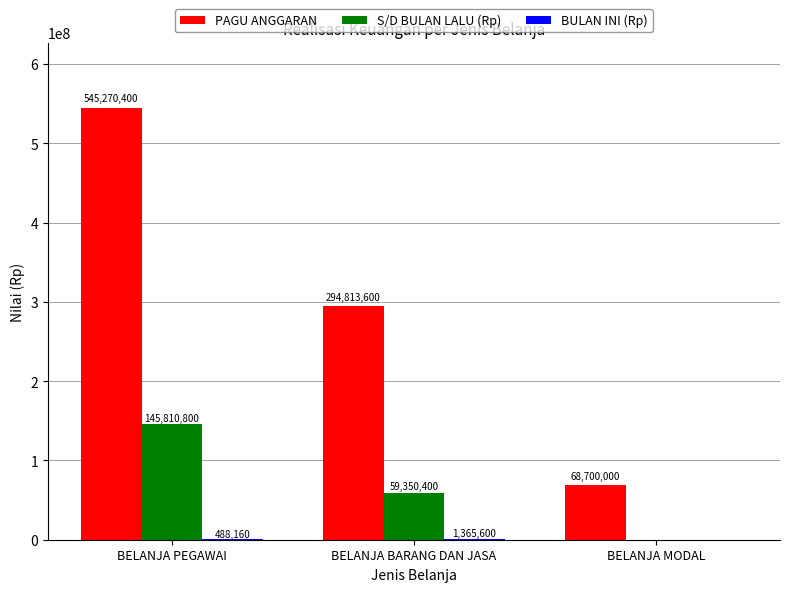

Between BELANJA PEGAWAI and BELANJA MODAL, which series saw the biggest shift?

PAGU ANGGARAN